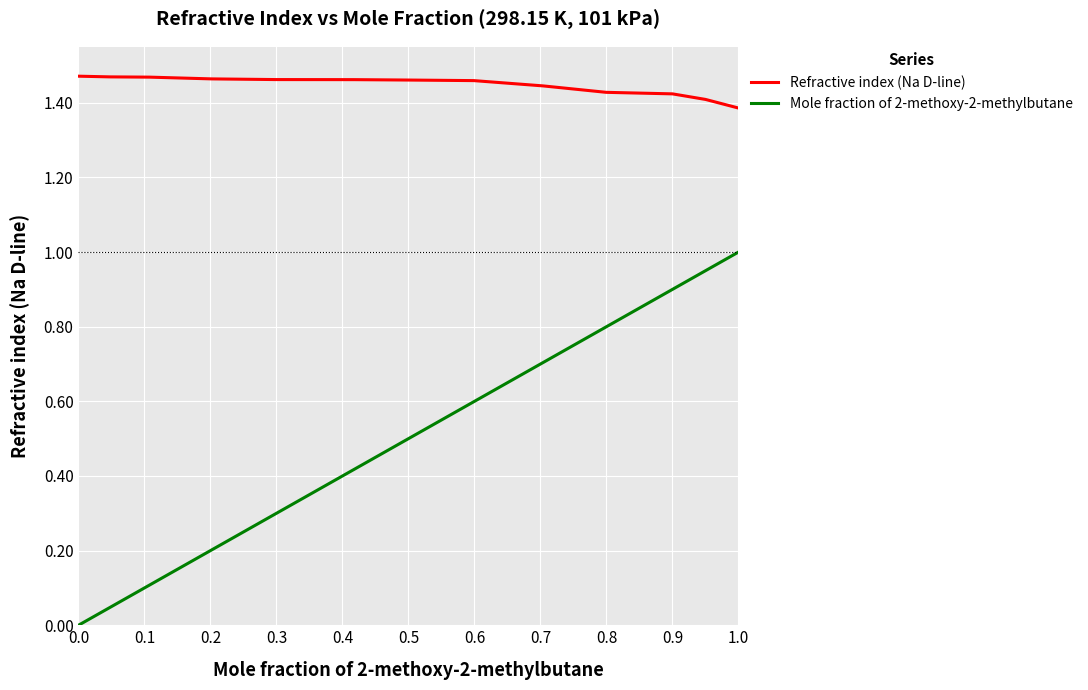

Rank the series by their average value, from lowest to highest.

Mole fraction of 2-methoxy-2-methylbutane, Refractive index (Na D-line)